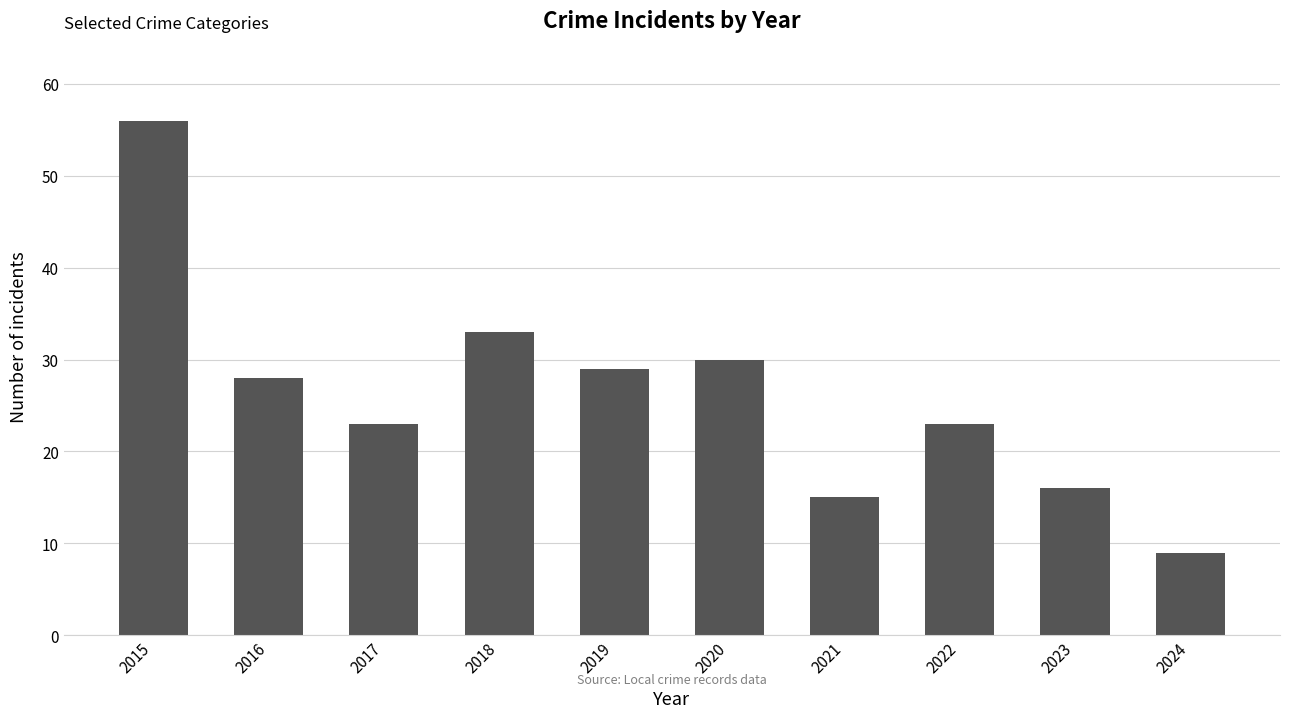

Is it true that the value at 2018 is 33?

True